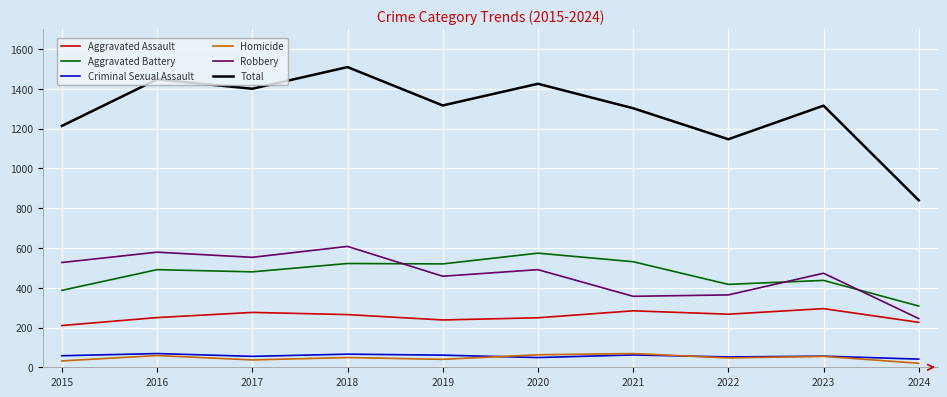

What is the spread (max minus min) of values at 2021?

1241